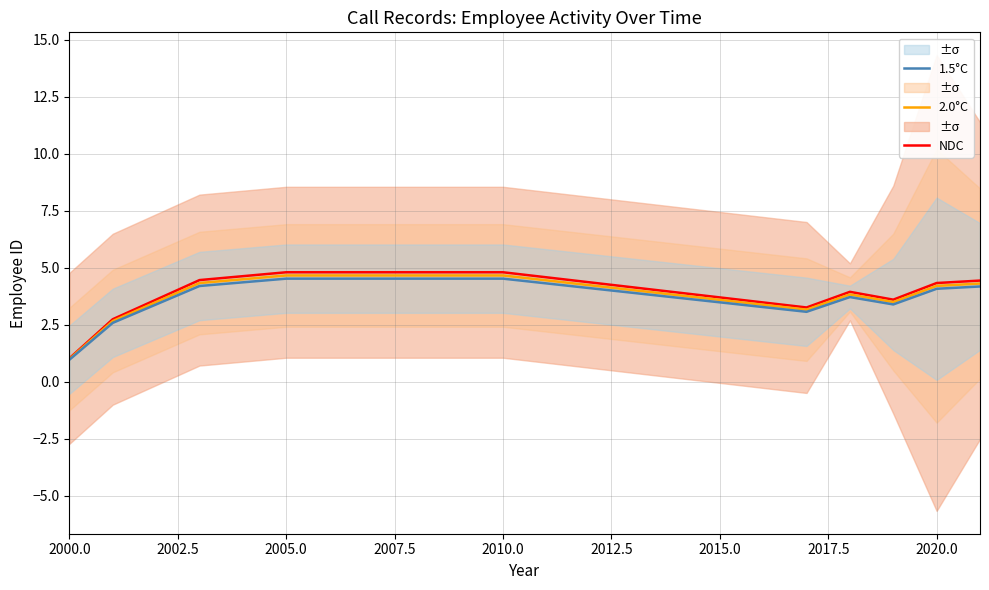

What is the lowest value of the NDC series?

1.0